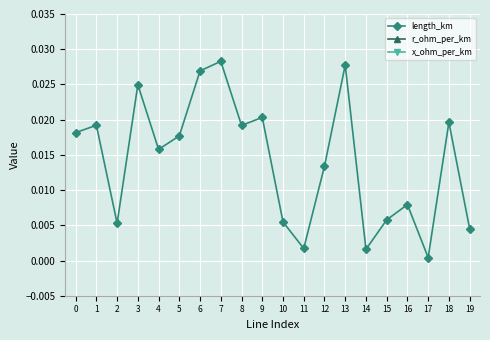

True or false: x_ohm_per_km has a value of 0.1 at 9.

True